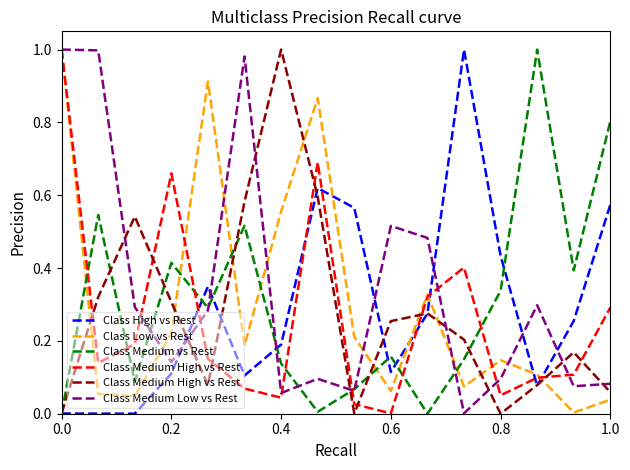

The value of Class Low vs Rest at 0.4 is 0.3. True or false?

False